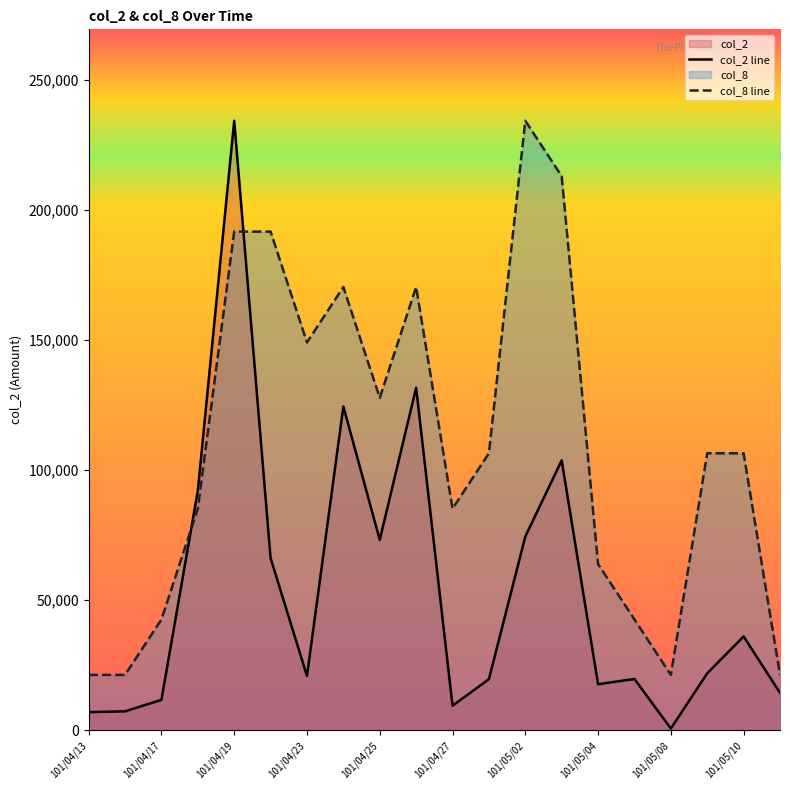

At which category does col_2 reach its first local peak?

101/04/19